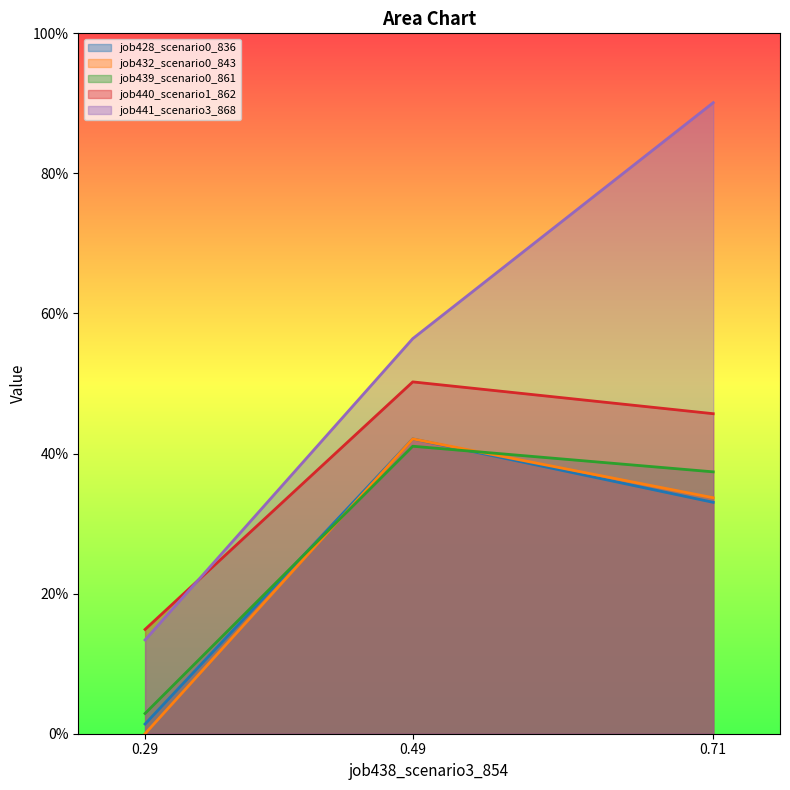

The value of job439_scenario0_861 at 0.49 is 0.2. True or false?

False